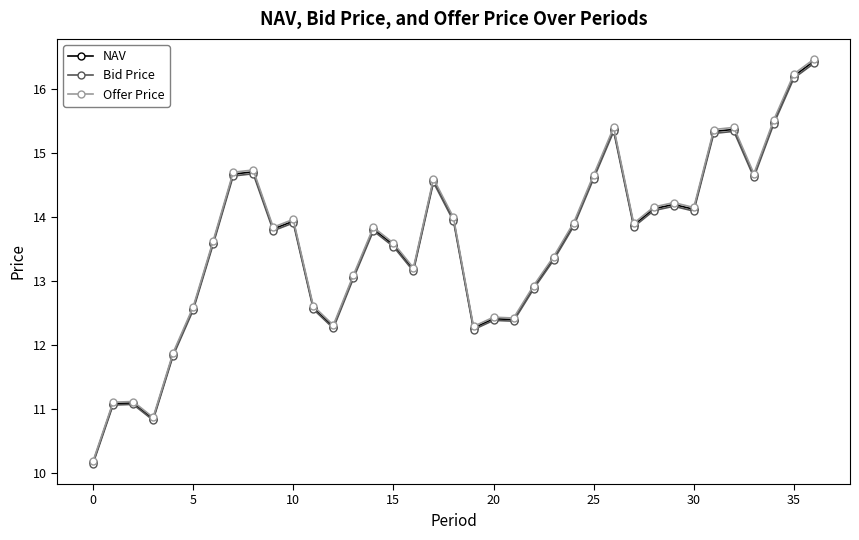

What is the maximum value shown in the chart?

16.5